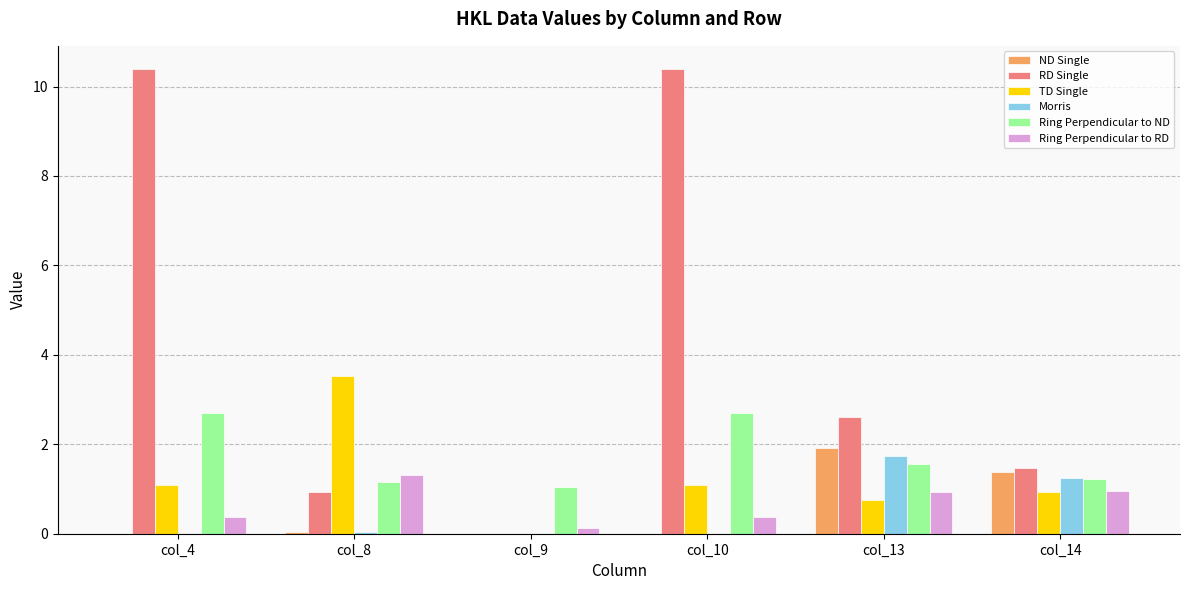

Between col_9 and col_10, which series saw the biggest shift?

RD Single